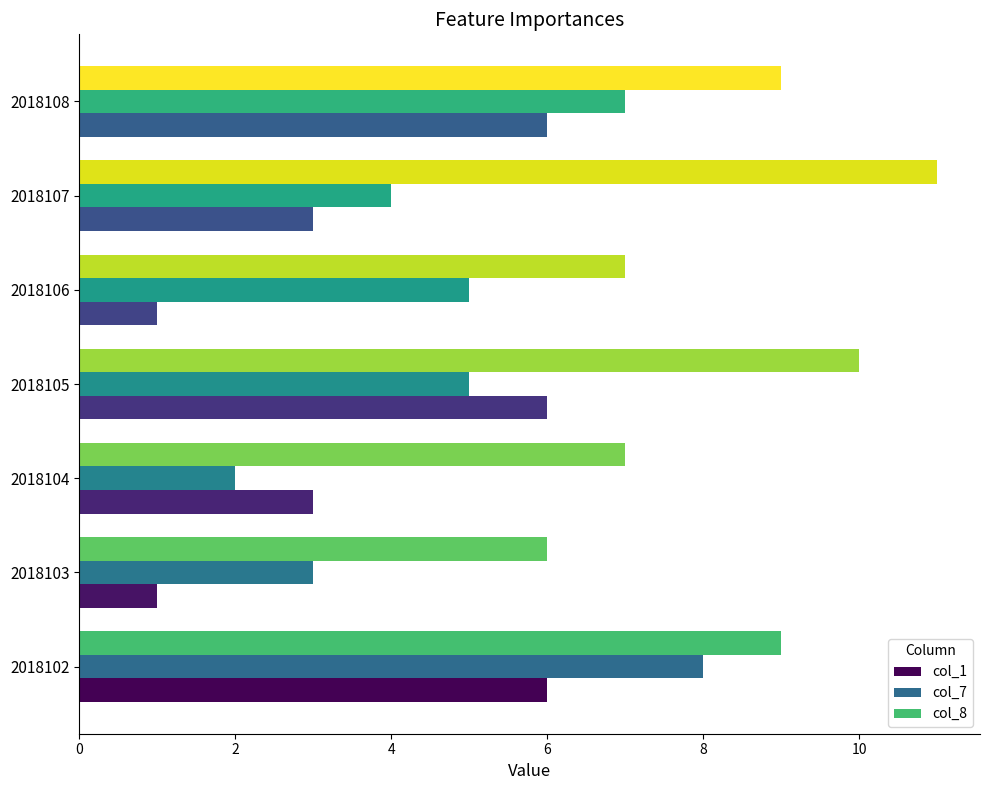

Rank the series by their maximum value, from highest to lowest.

col_8, col_7, col_1